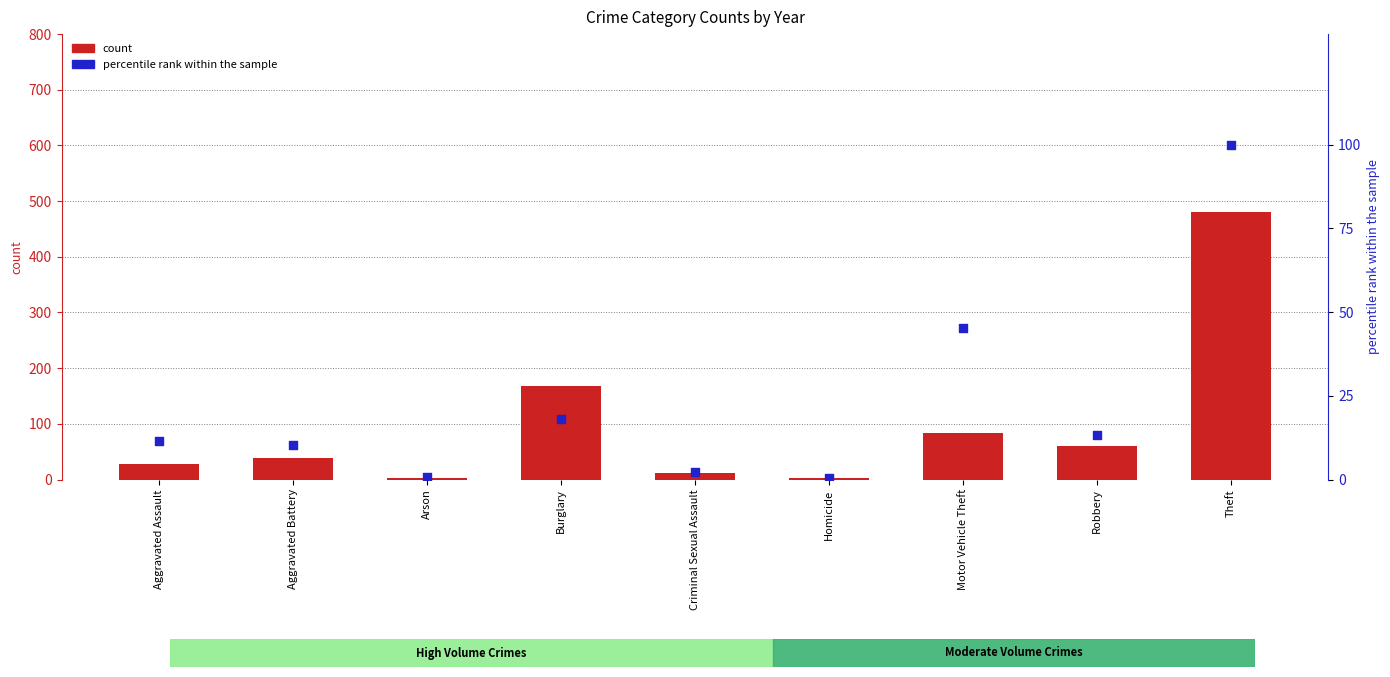

Is the value of 2015 count at Theft greater than the value of percentile rank within the sample at Arson?

Yes